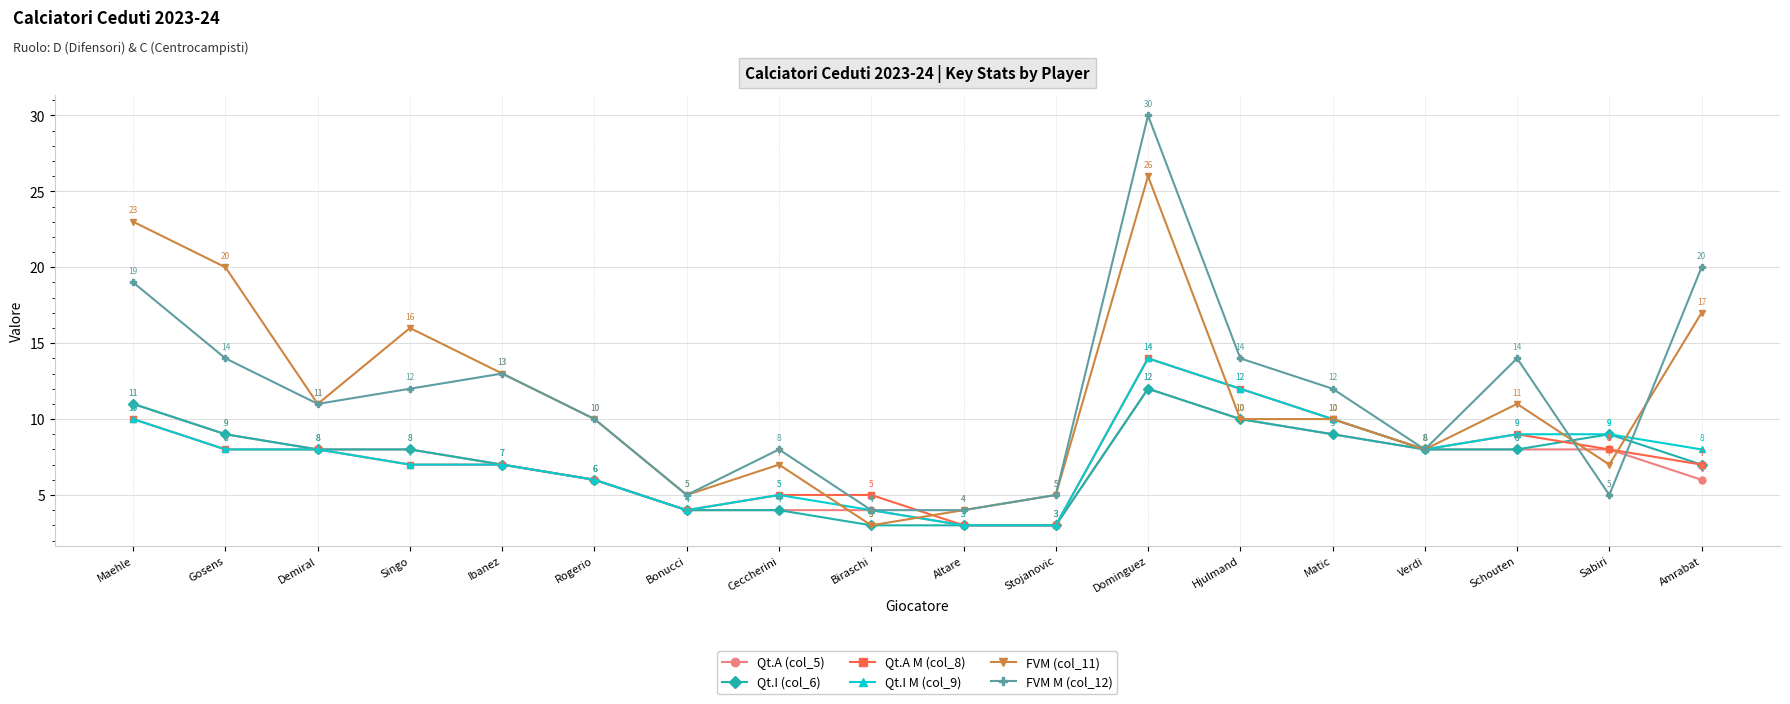

Which category has the highest value across all series?

Dominguez